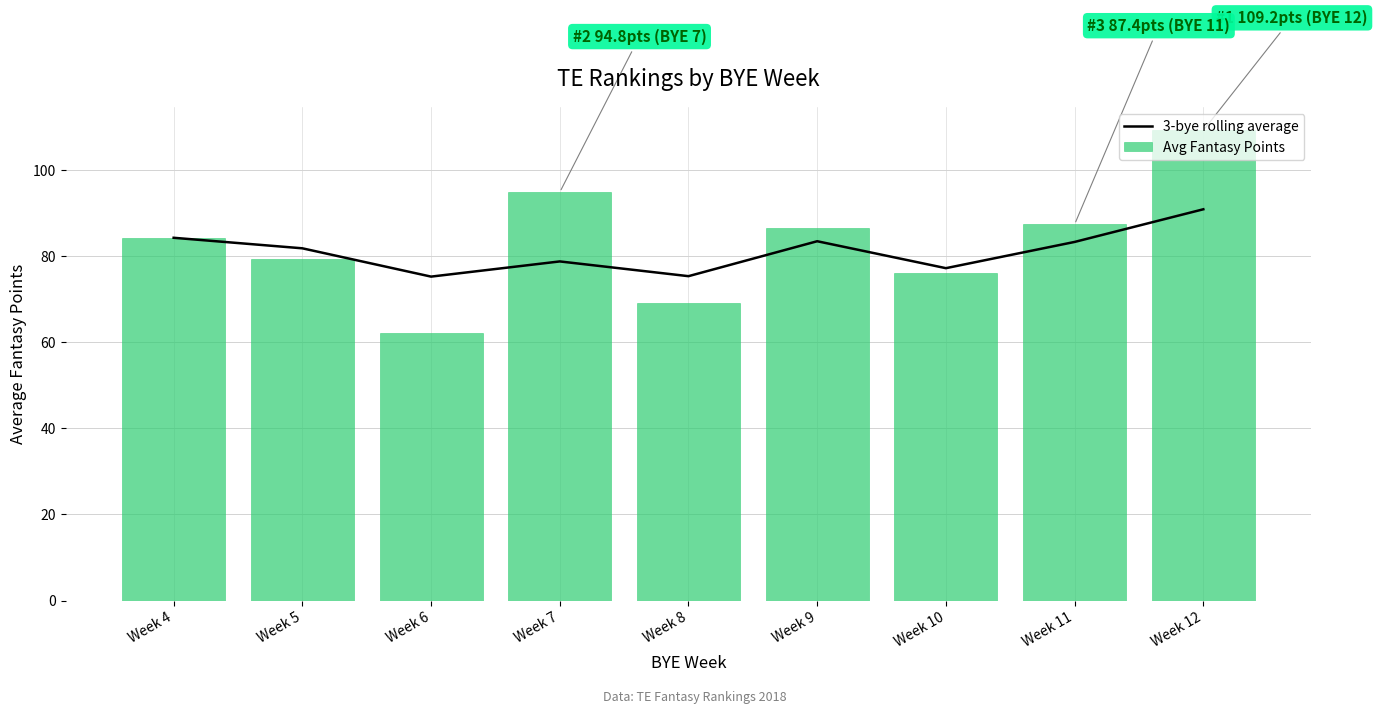

Reading left to right, what are all the values shown in this chart?

3-bye rolling average: 84.3	81.8	75.2	78.8	75.3	83.5	77.2	83.3	90.9
Avg Fantasy Points: 84.3	79.4	62.1	94.8	69.1	86.4	76.1	87.4	109.2